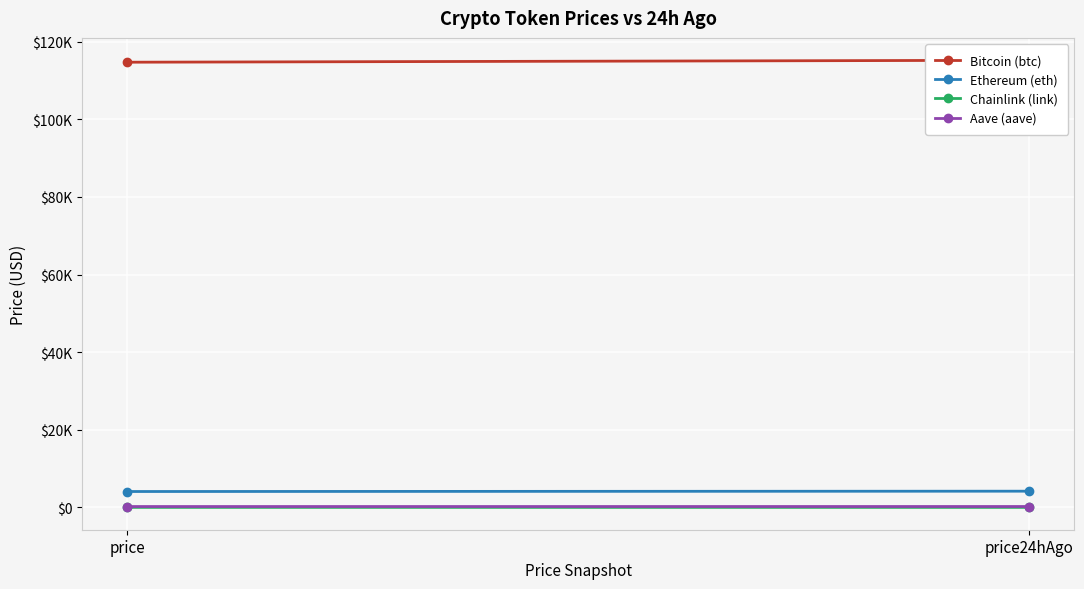

What value does the Bitcoin (btc) series have at price?

114724.0